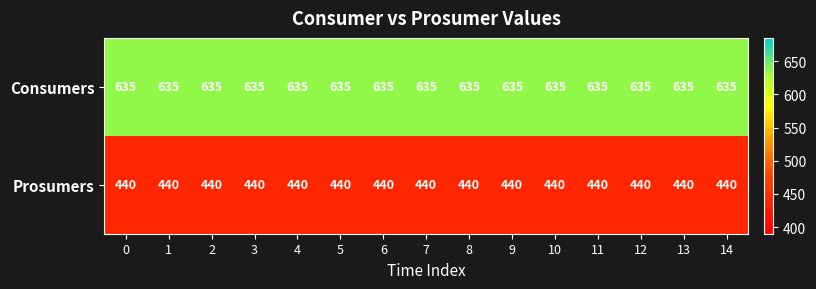

The value of Consumers at 11 is 394. True or false?

False